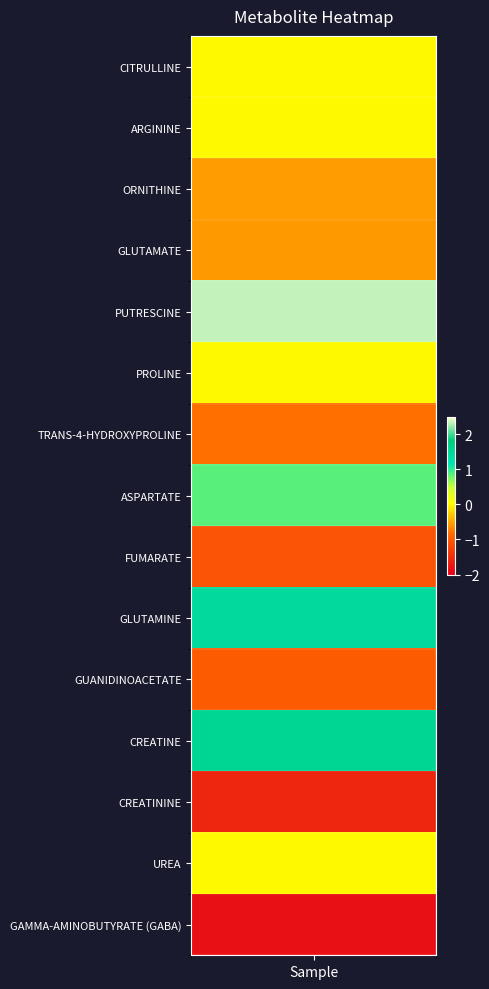

How many values are above zero?

4